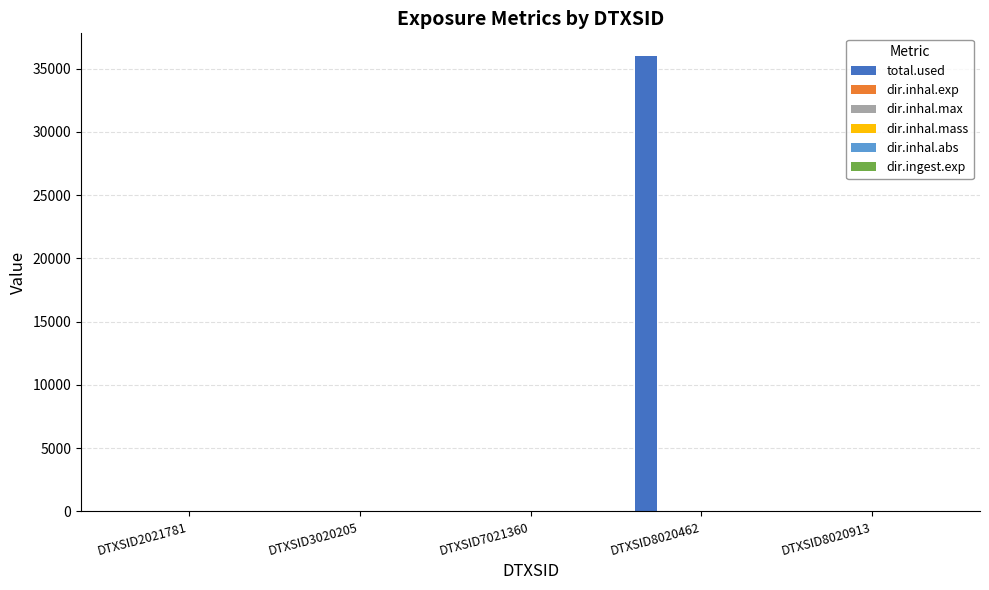

Is it true that total.used equals 0.0 at DTXSID2021781?

True